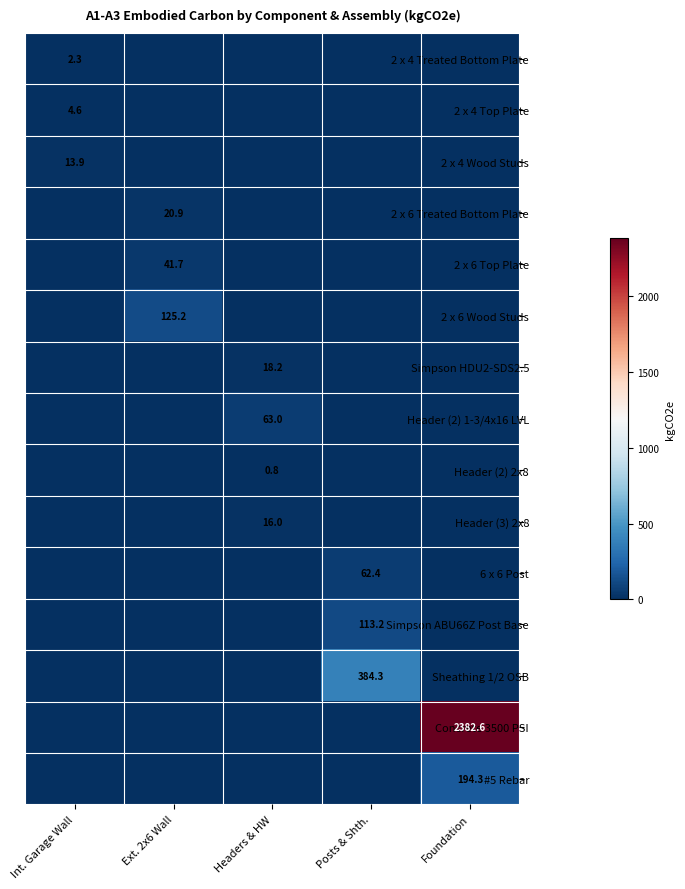

What is the maximum value shown in the chart?

2382.6